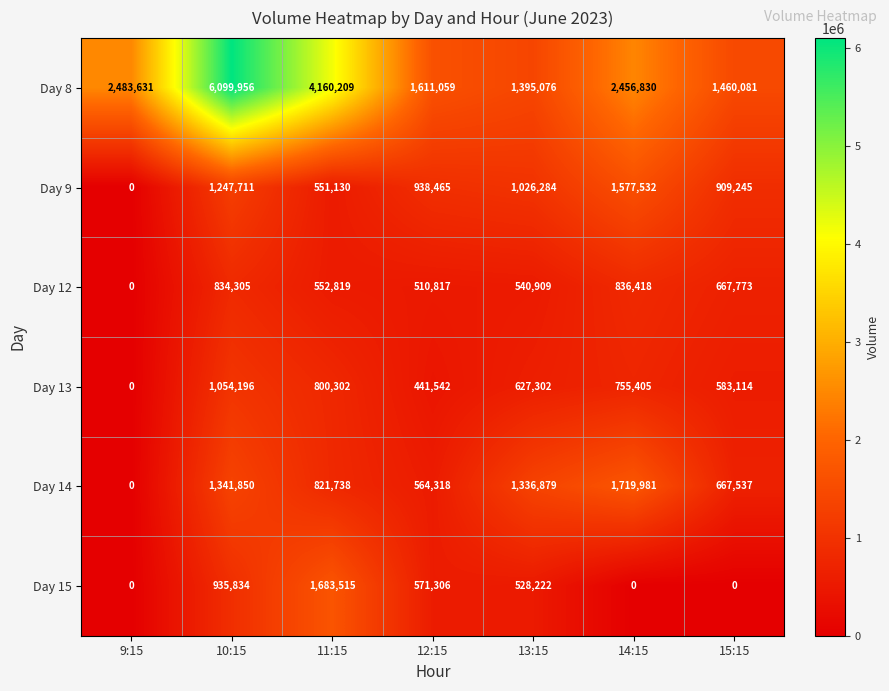

True or false: Day 12 has a value of 667773 at 15:15.

True